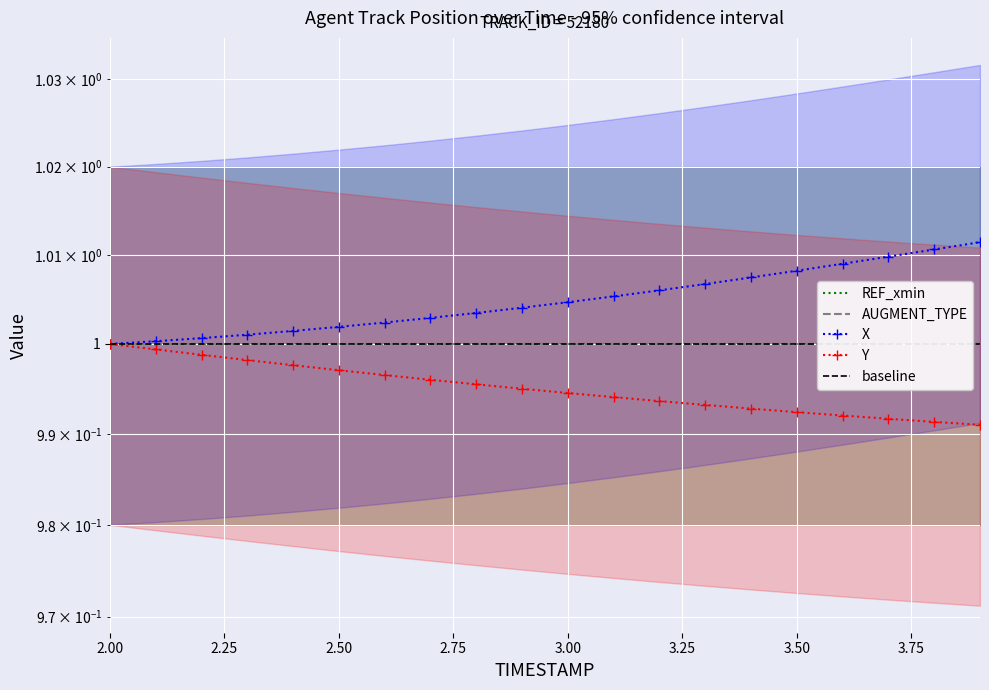

What is the average value of the X series?

1.0